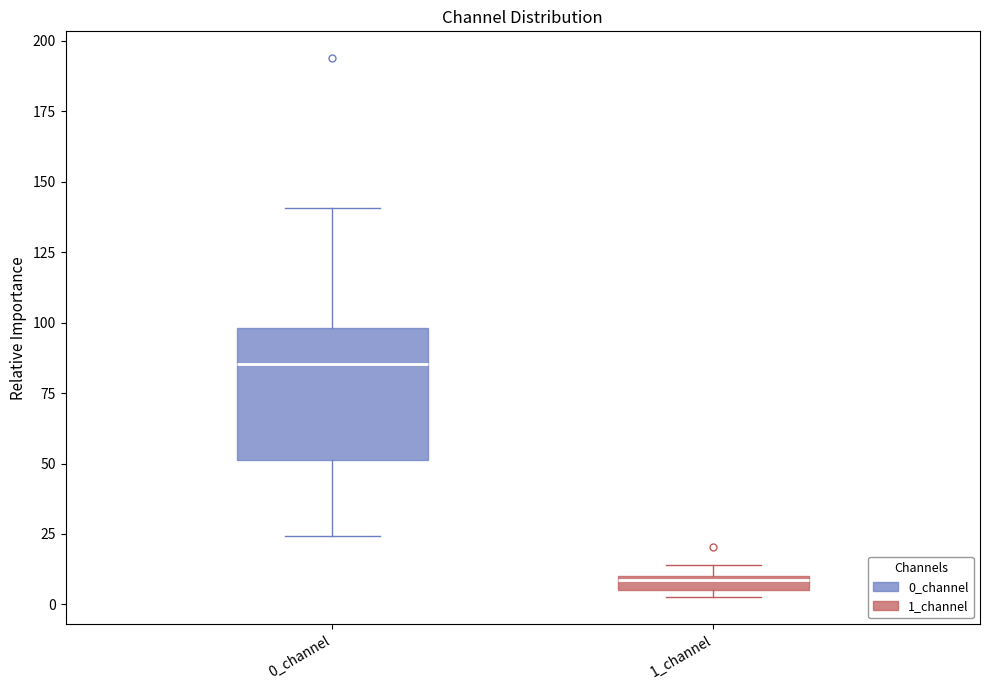

Which box has the highest median line?

0_channel